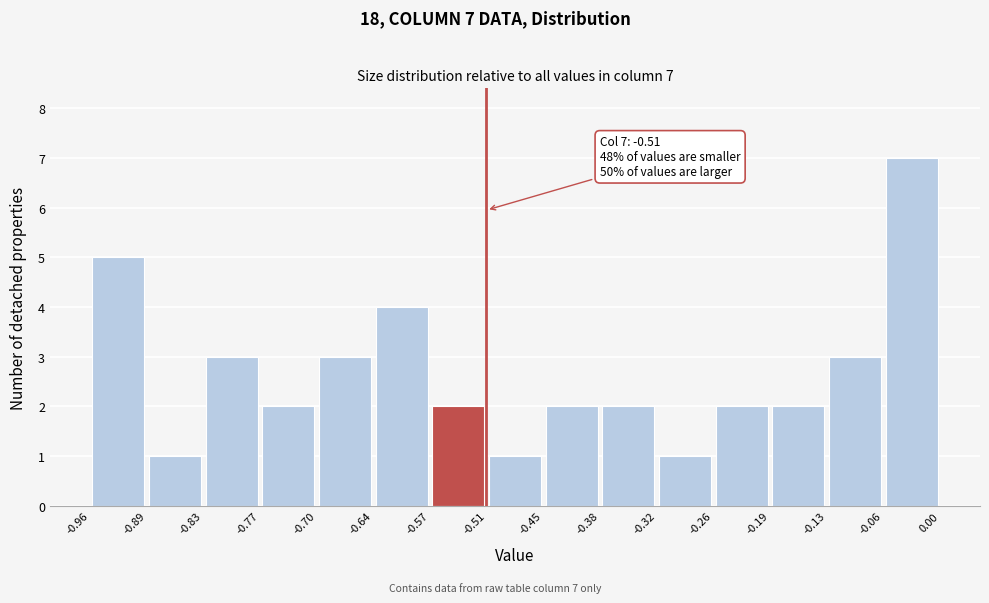

Which range on the x-axis has the tallest bar?

-0.06 to 0.00